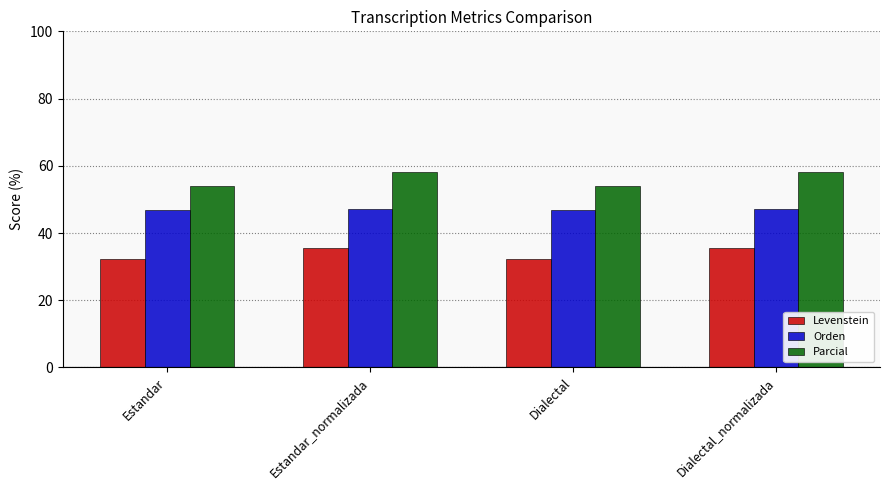

How many data points does each series have?

4